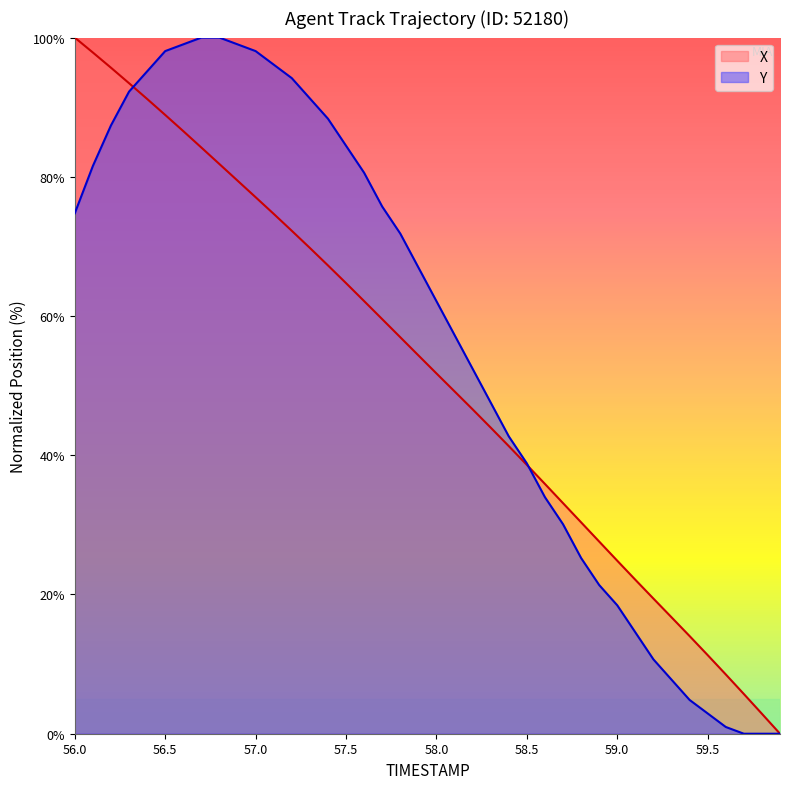

Which series has the largest total across all categories?

Y